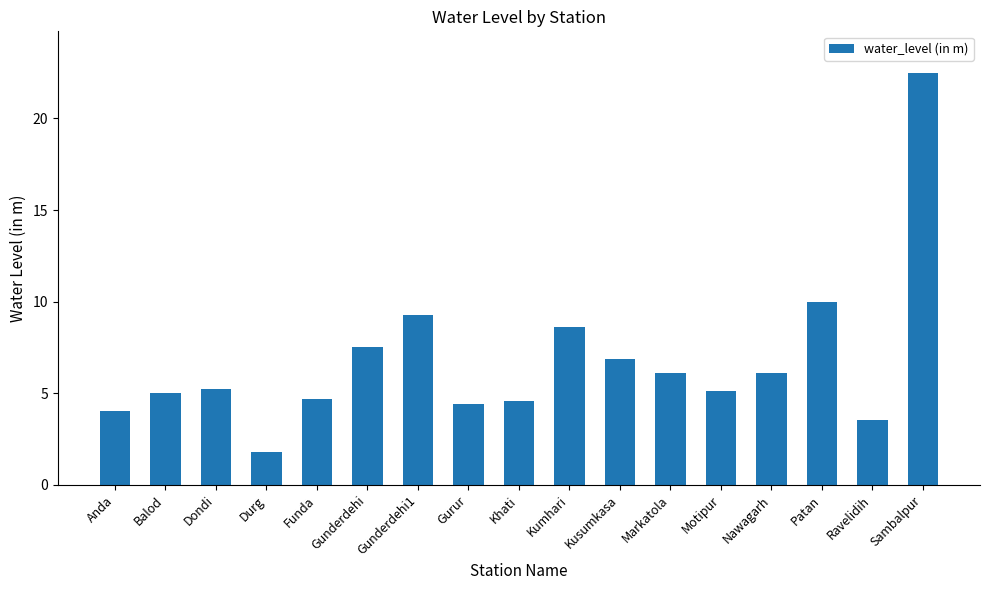

The value at Gunderdehi1 is 9.2. True or false?

True